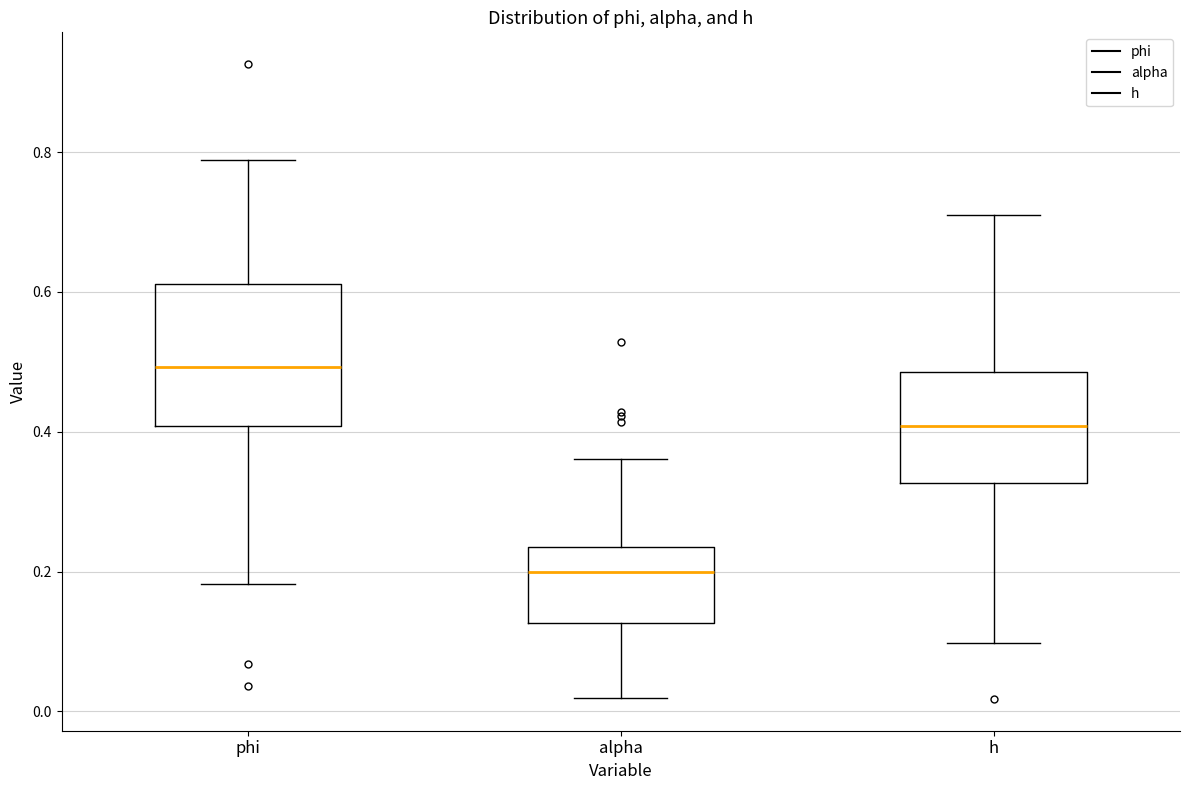

Reading left to right, transcribe this box plot: for each box, give where its median line is, the range the box spans, and where its two whiskers end, as read against the y-axis. The values are not printed on the chart, so give them approximately, as read against the axis.

phi: median 0.50, box 0.40 to 0.62, whiskers 0.18 to 0.78
alpha: median 0.20, box 0.12 to 0.24, whiskers 0.02 to 0.36
h: median 0.40, box 0.32 to 0.48, whiskers 0.10 to 0.70